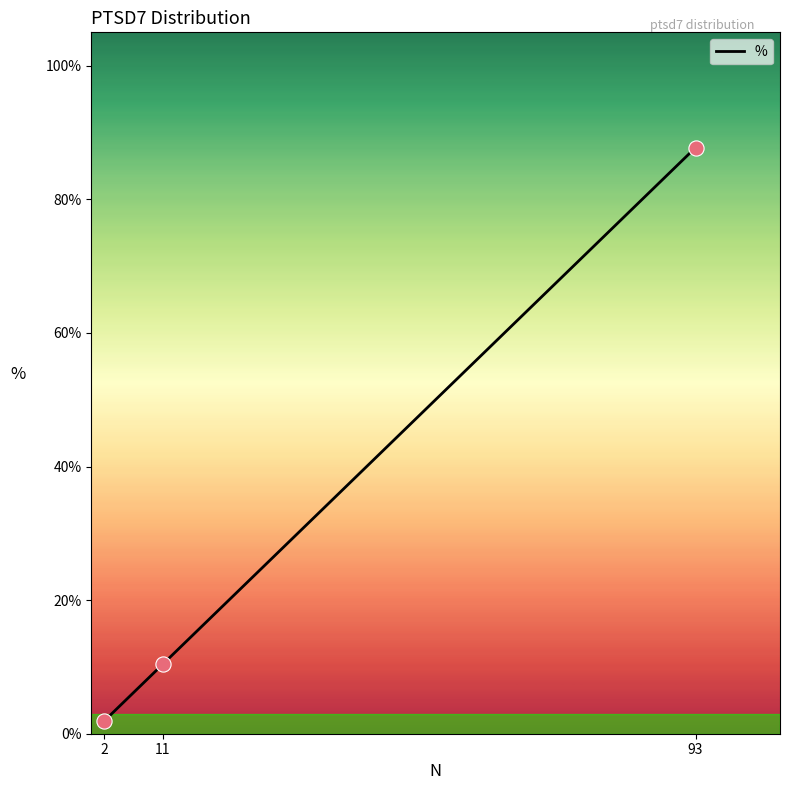

What is the change in value from 93 to 11?

-0.8